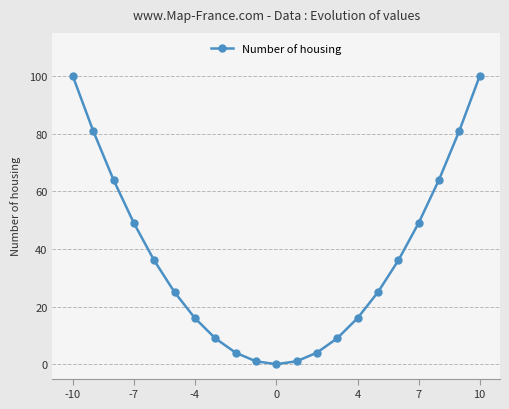

True or false: there are more than 2 points higher than both neighbors.

False